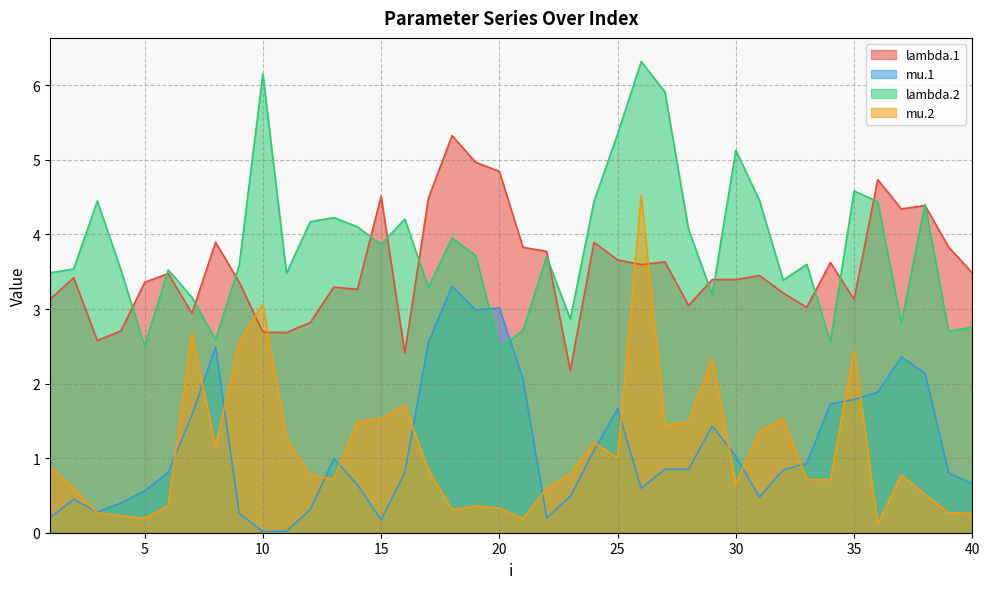

True or false: mu.1 and lambda.1 cross at least once.

False